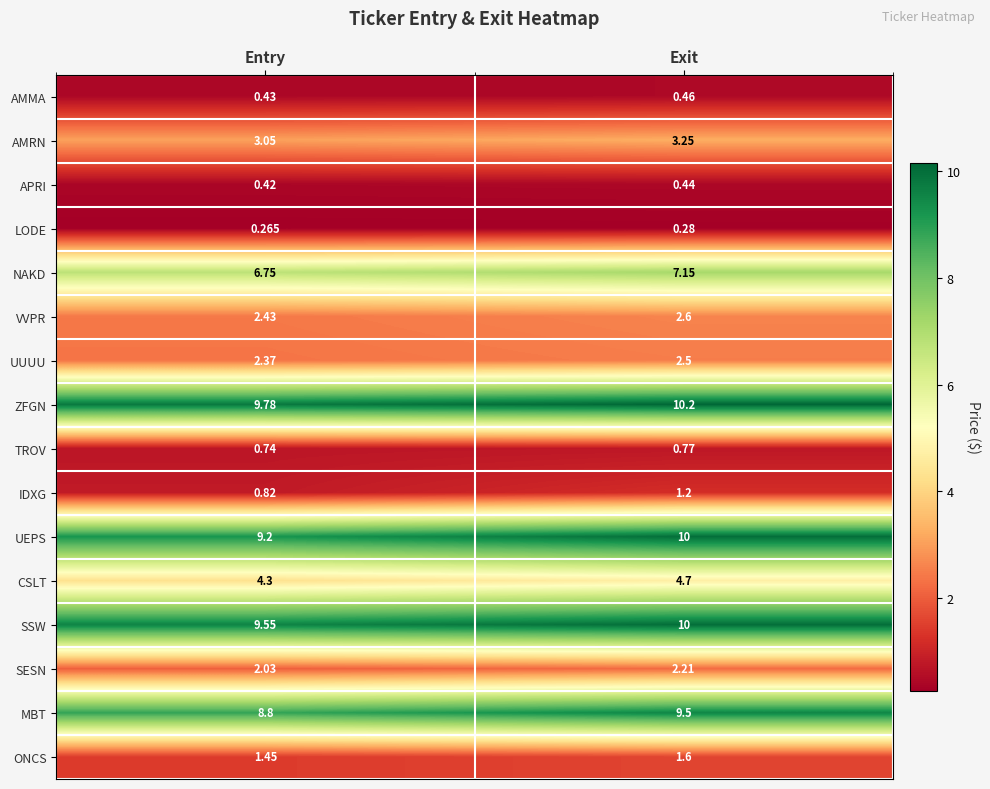

At which label does NAKD first exceed 7?

Exit